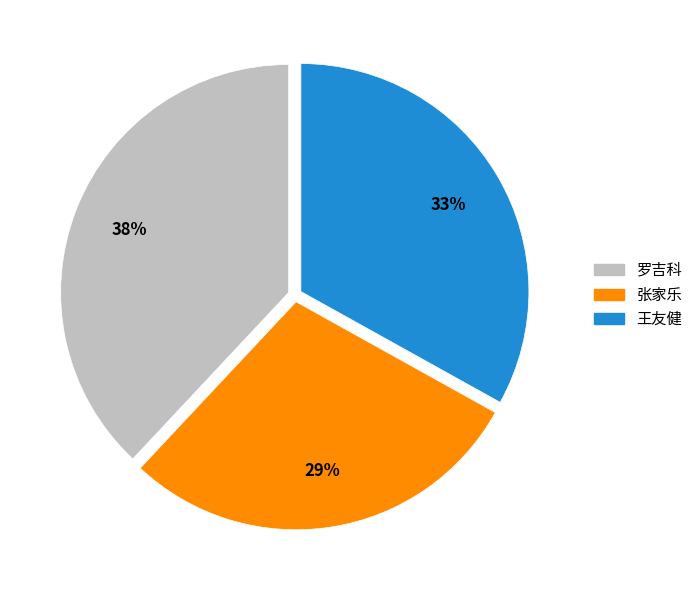

To the nearest percent, what is the difference between the largest and smallest slice percentages?

9%